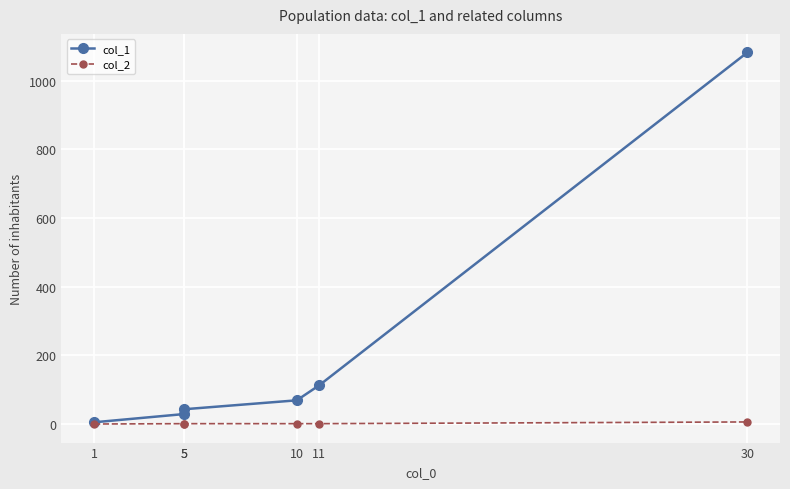

The col_2 series shows 0 at 11. True or false?

False